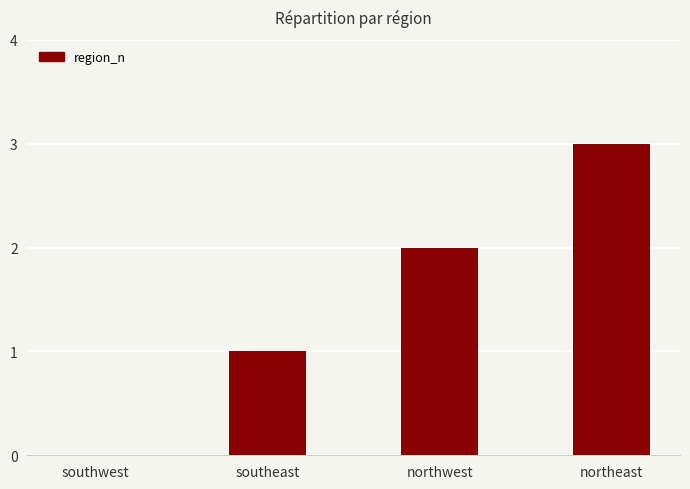

Reading left to right, extract all data points from this chart.

southwest=0	southeast=1	northwest=2	northeast=3